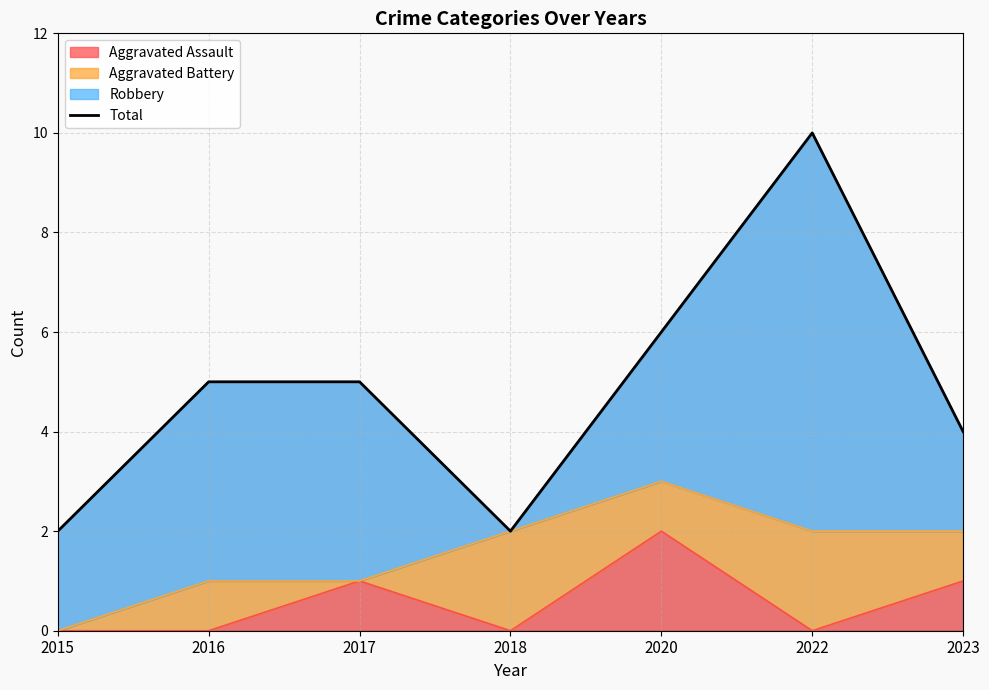

At which category does the chart reach its peak across all series?

2022